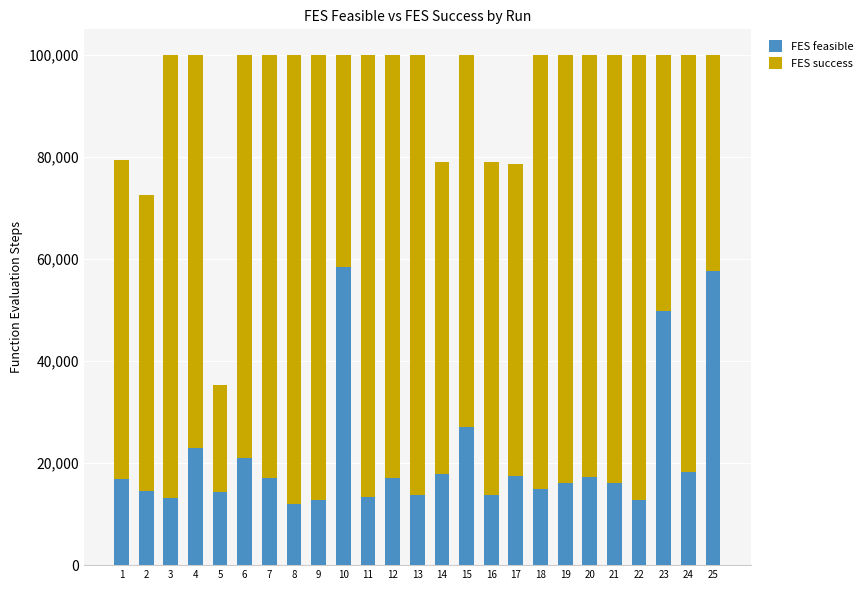

What value does the FES feasible series have at 20?

17351